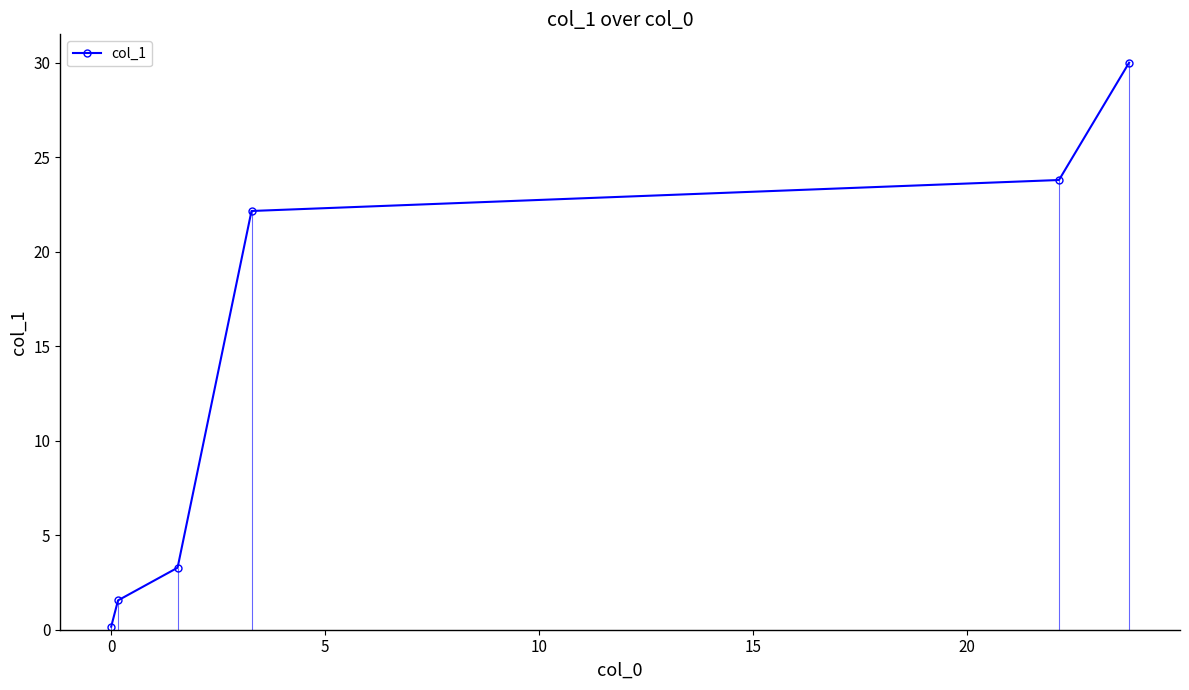

Reading left to right, list all the values displayed in this chart.

0.2	1.6	3.3	22.2	23.8	30.0